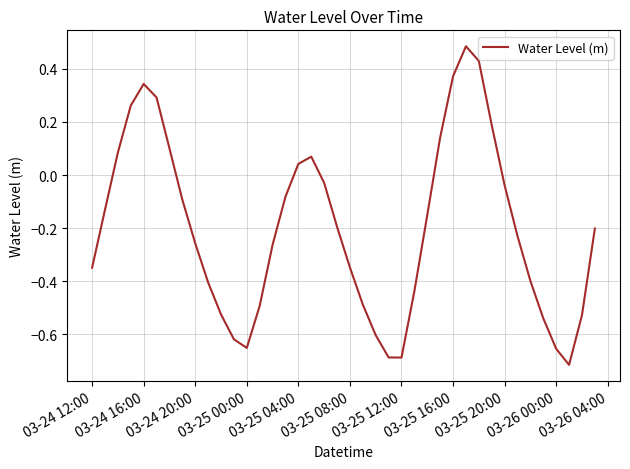

Does the chart have visible grid lines?

Yes